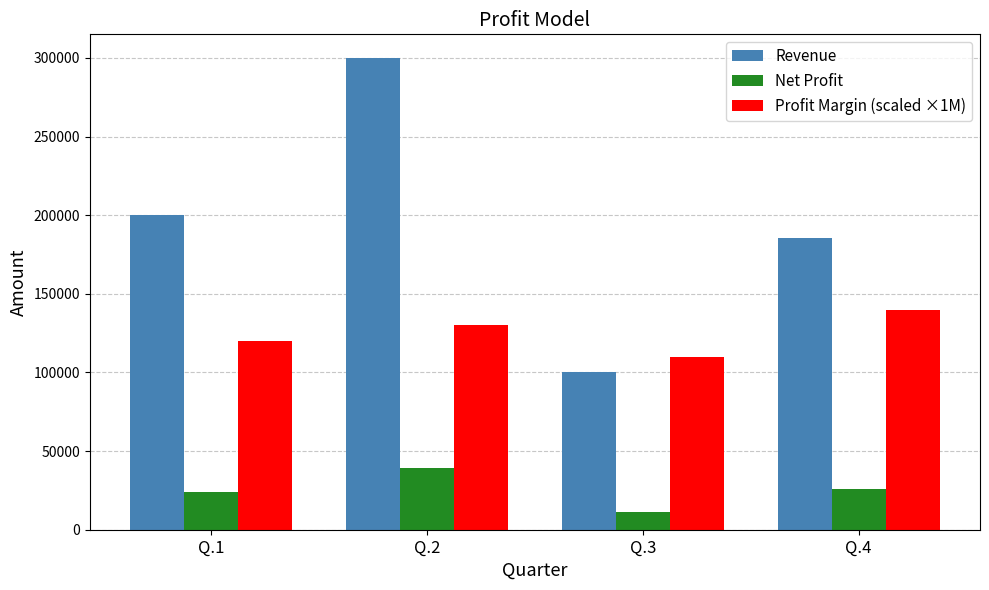

What is the sum of all Revenue values?

785714